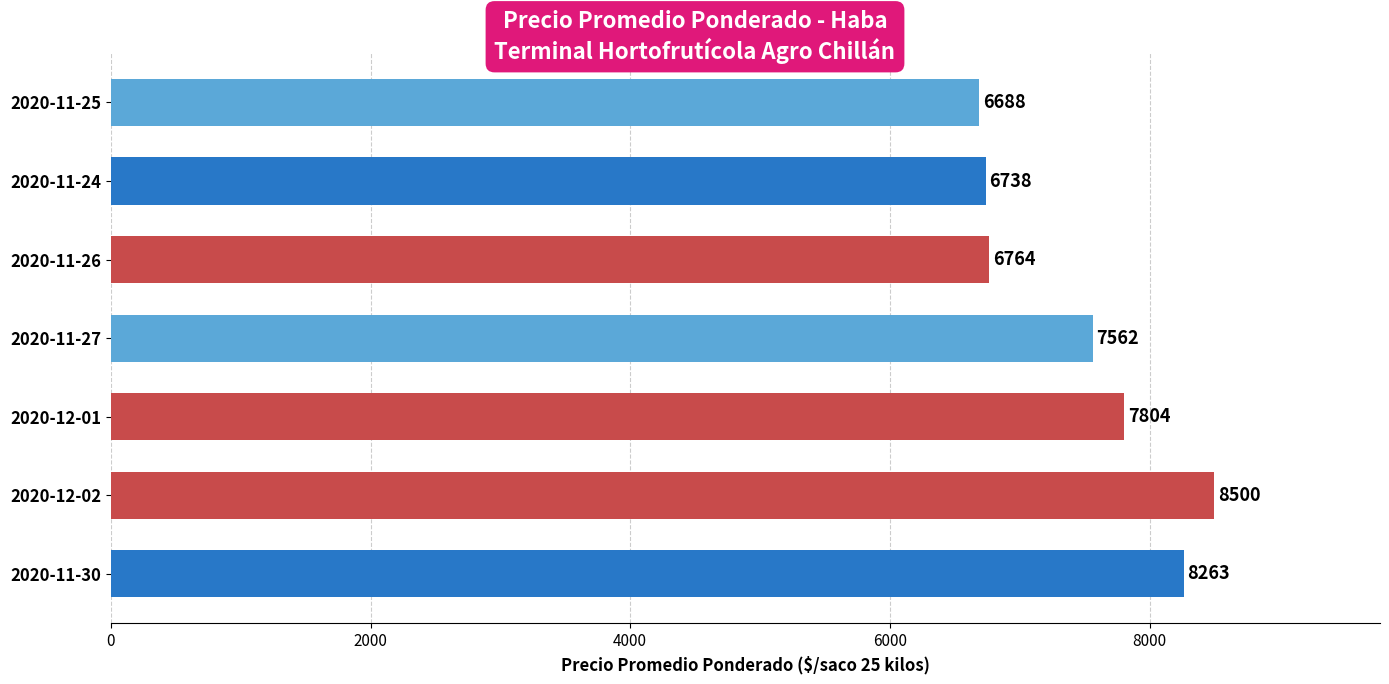

List the labels in order of value, largest first.

2020-12-02, 2020-11-30, 2020-12-01, 2020-11-27, 2020-11-26, 2020-11-24, 2020-11-25